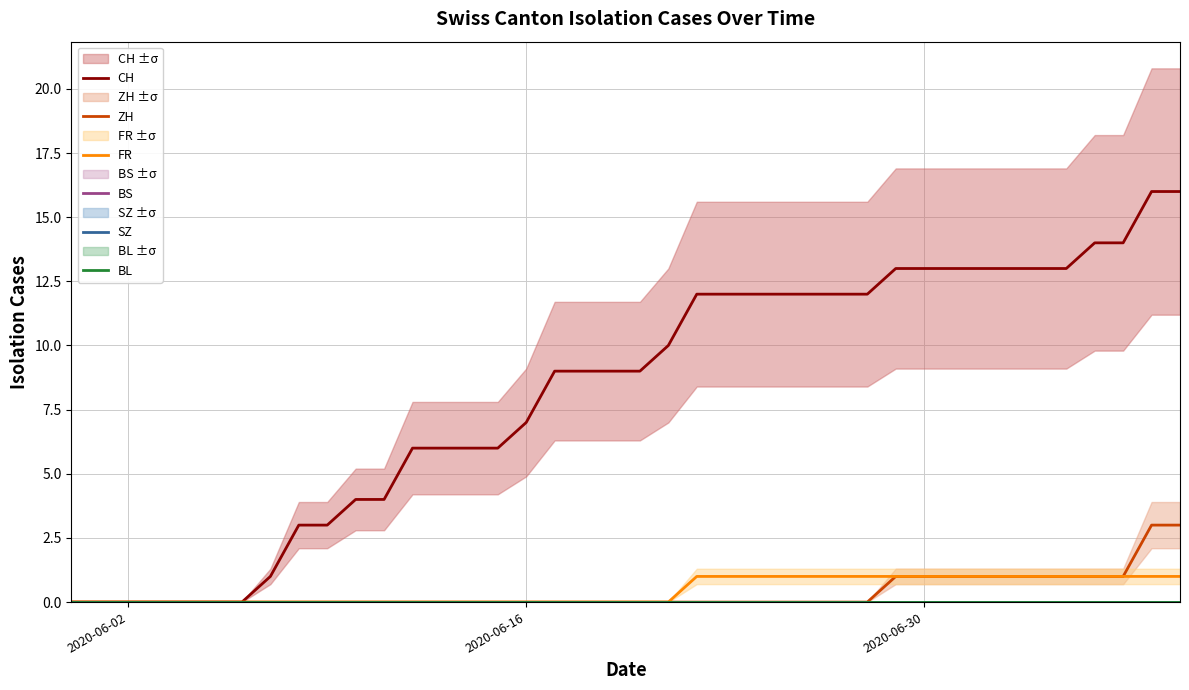

True or false: CH and SZ intersect in this chart.

False